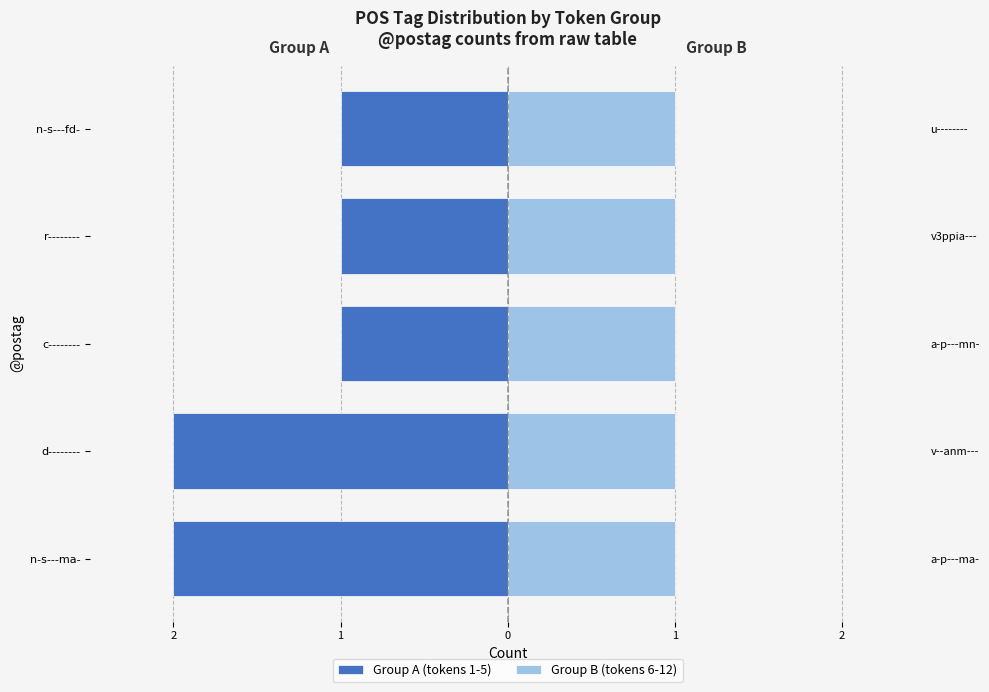

What are all the series names shown in the legend?

Group A (tokens 1-5), Group B (tokens 6-12)